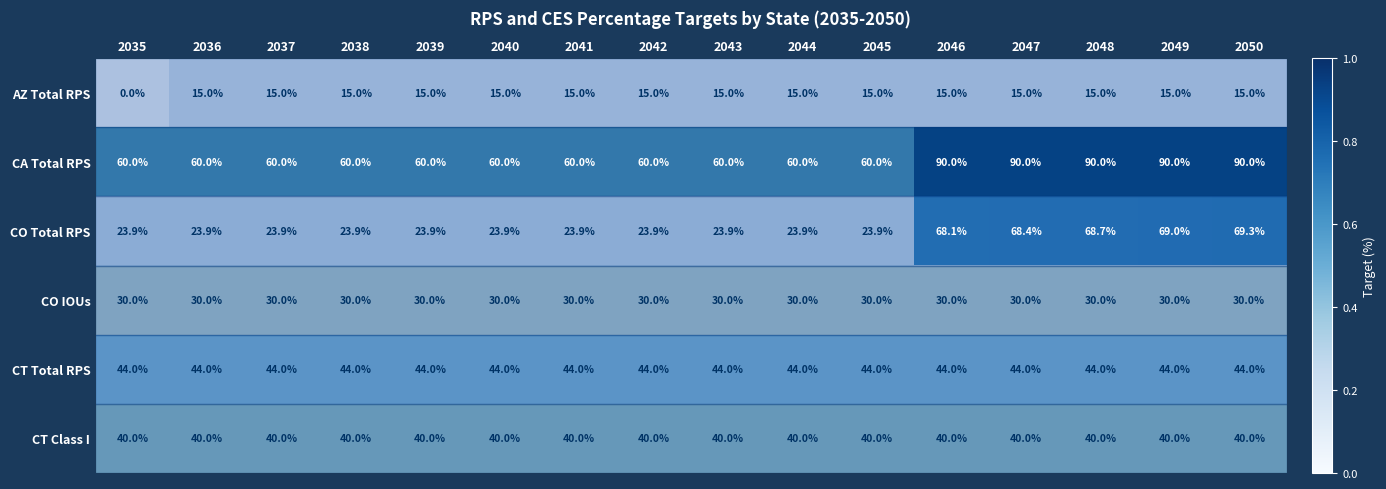

Count the number of categories in the chart.

16